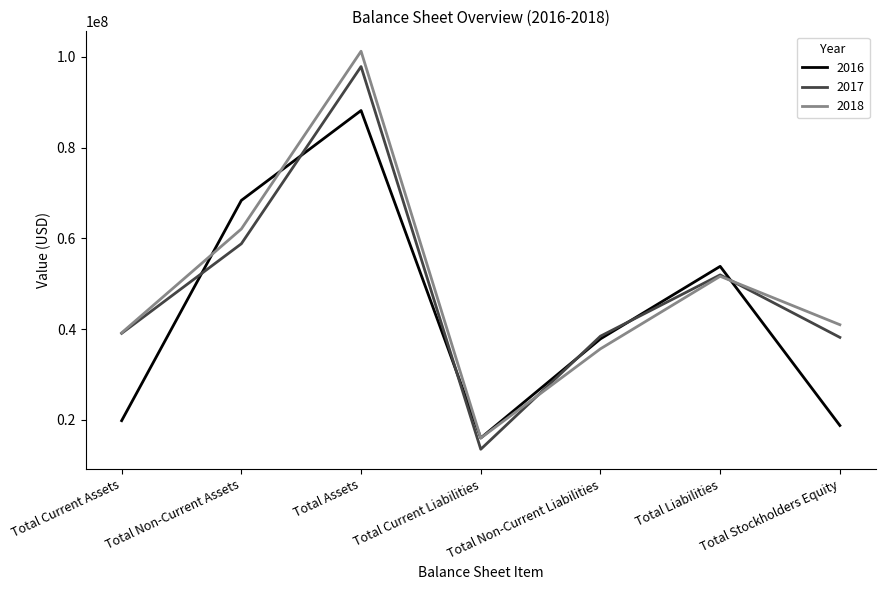

True or false: 2016 and 2018 cross at least once.

True